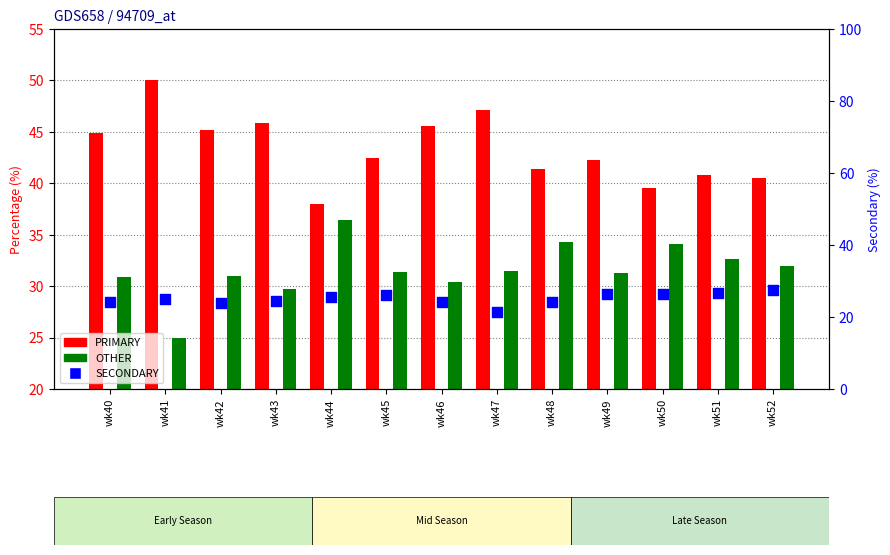

At how many categories does at least one series exceed 26?

13